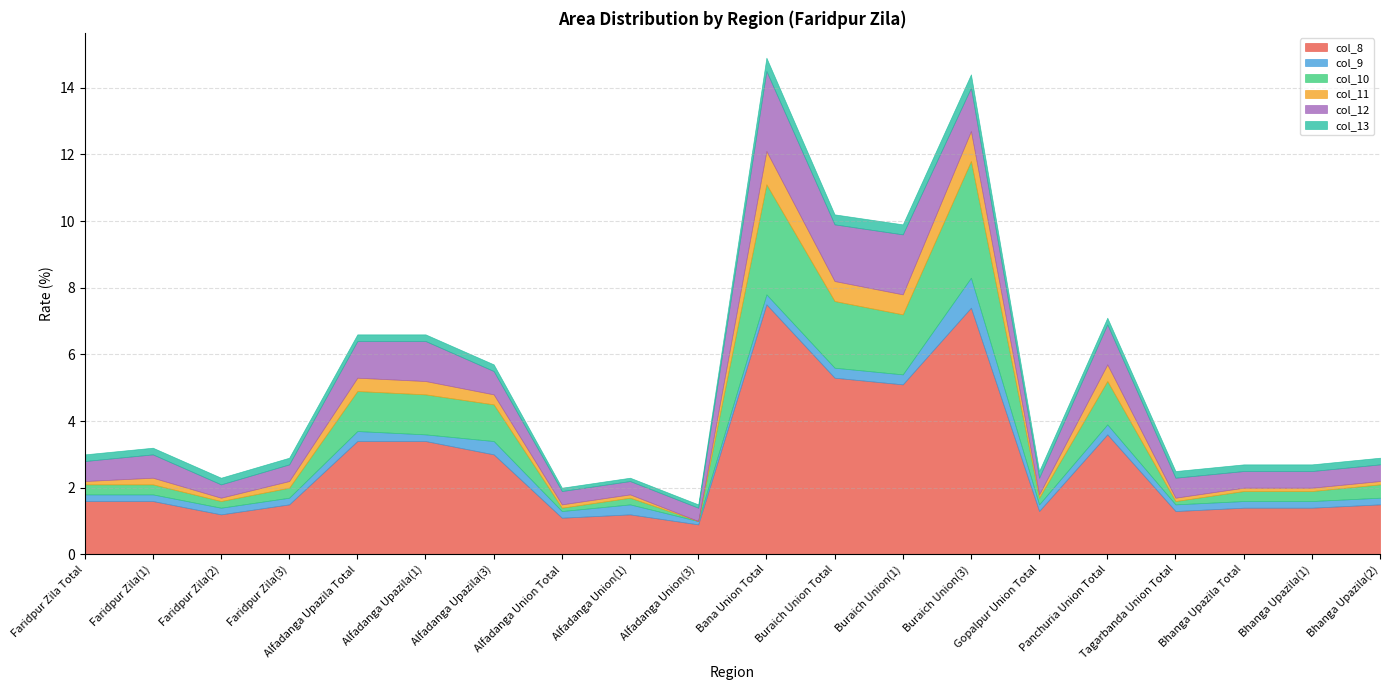

Does the chart display data point markers on the line(s)?

No